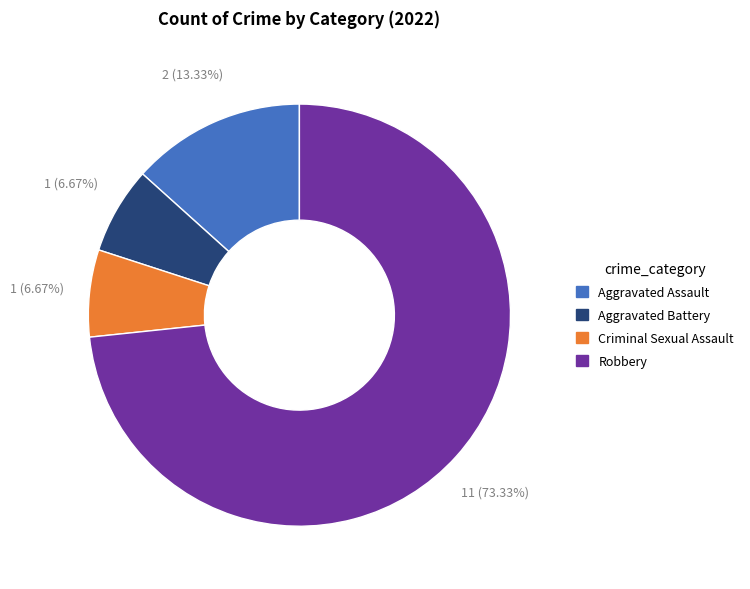

Which category has the biggest portion of the pie?

Robbery